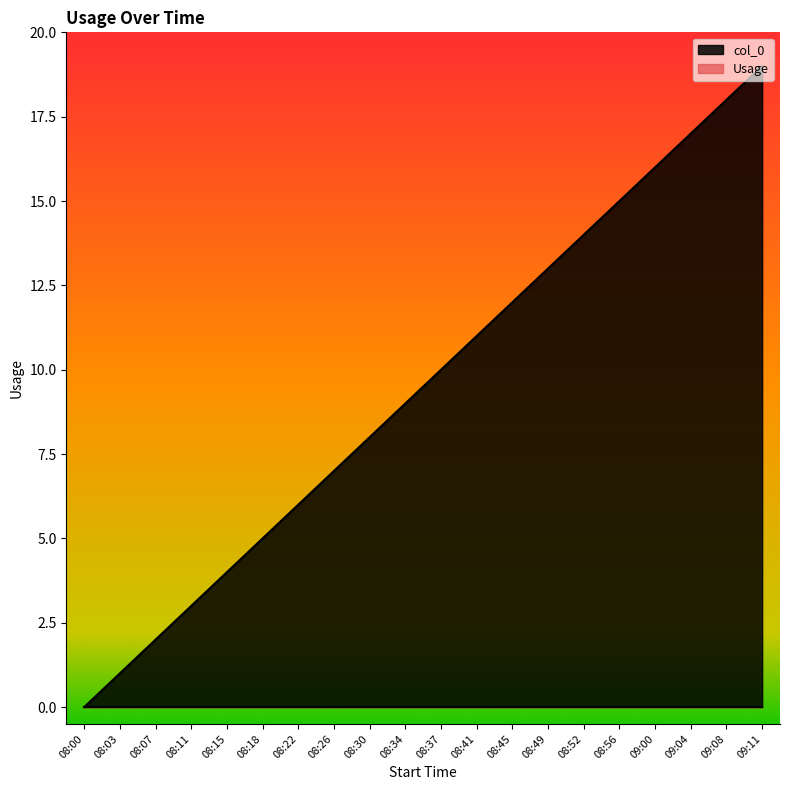

What is the maximum value shown in the chart?

19